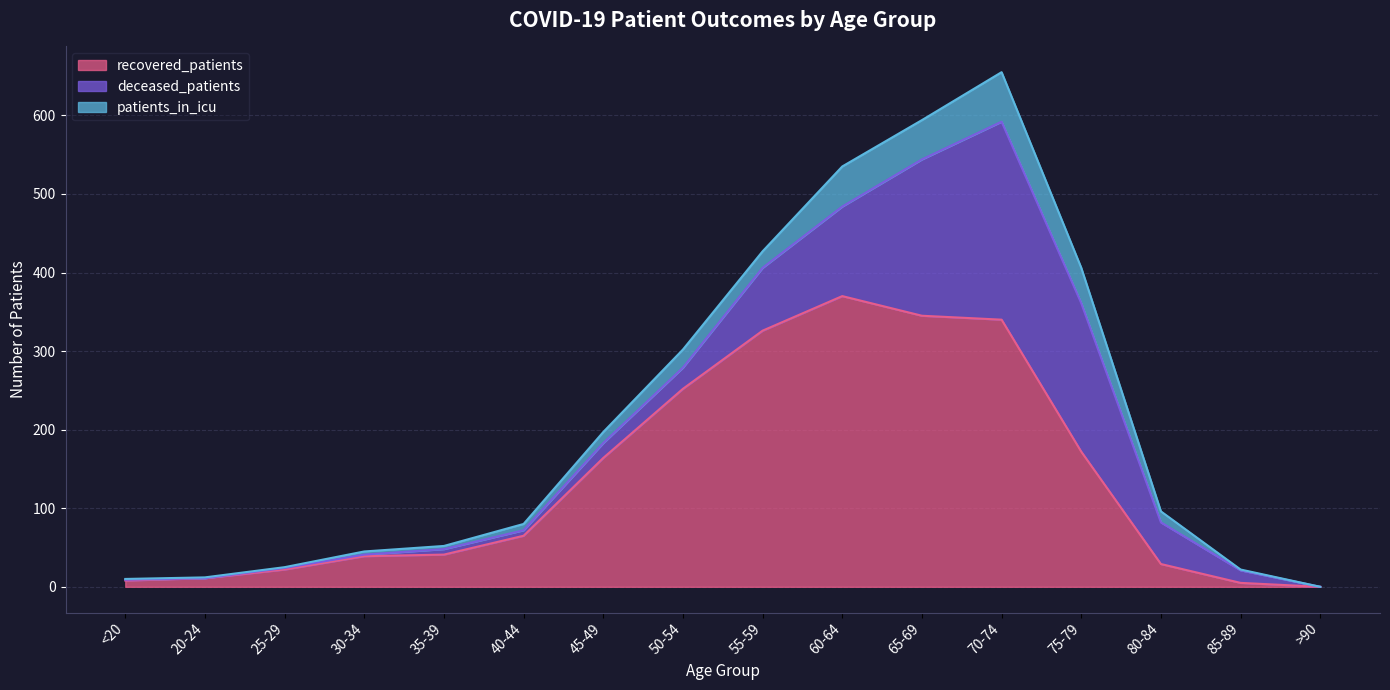

How many interior local peaks does the patients_in_icu series have?

3